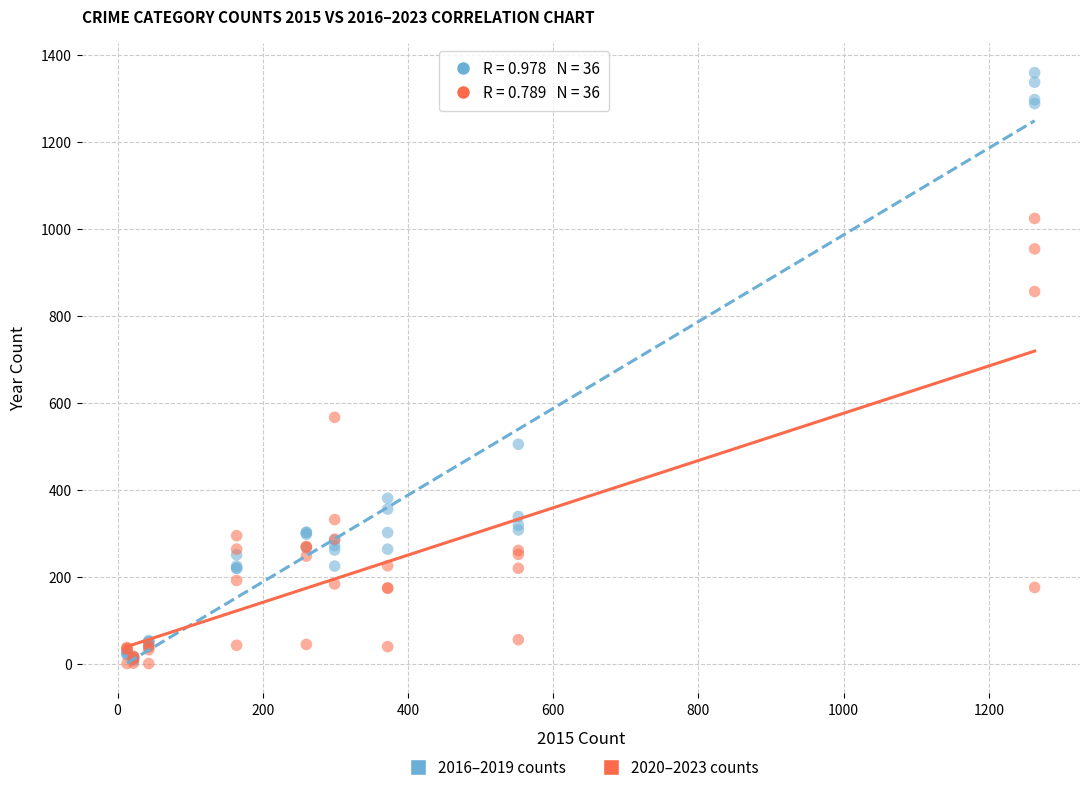

Across all series, what Y value is closest to 680?

567